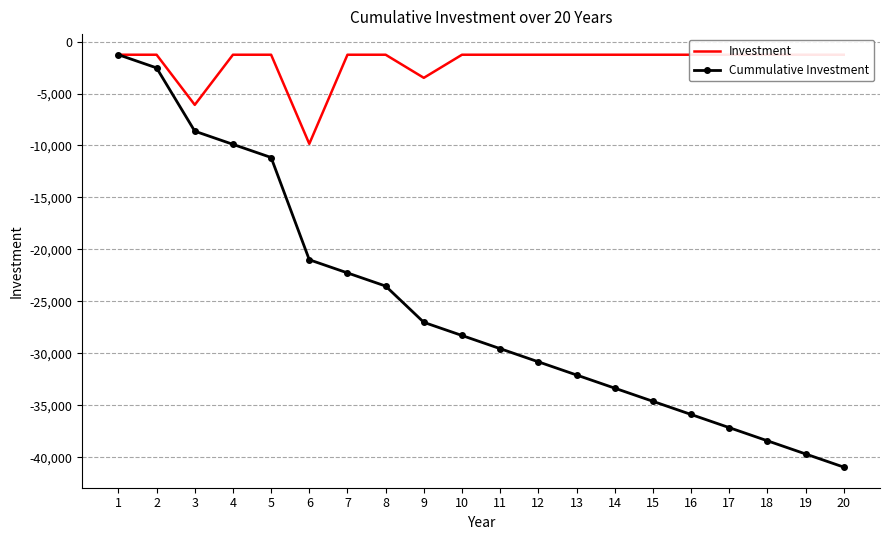

What is the value of the Investment point at the 8th from the left?

-1266.4